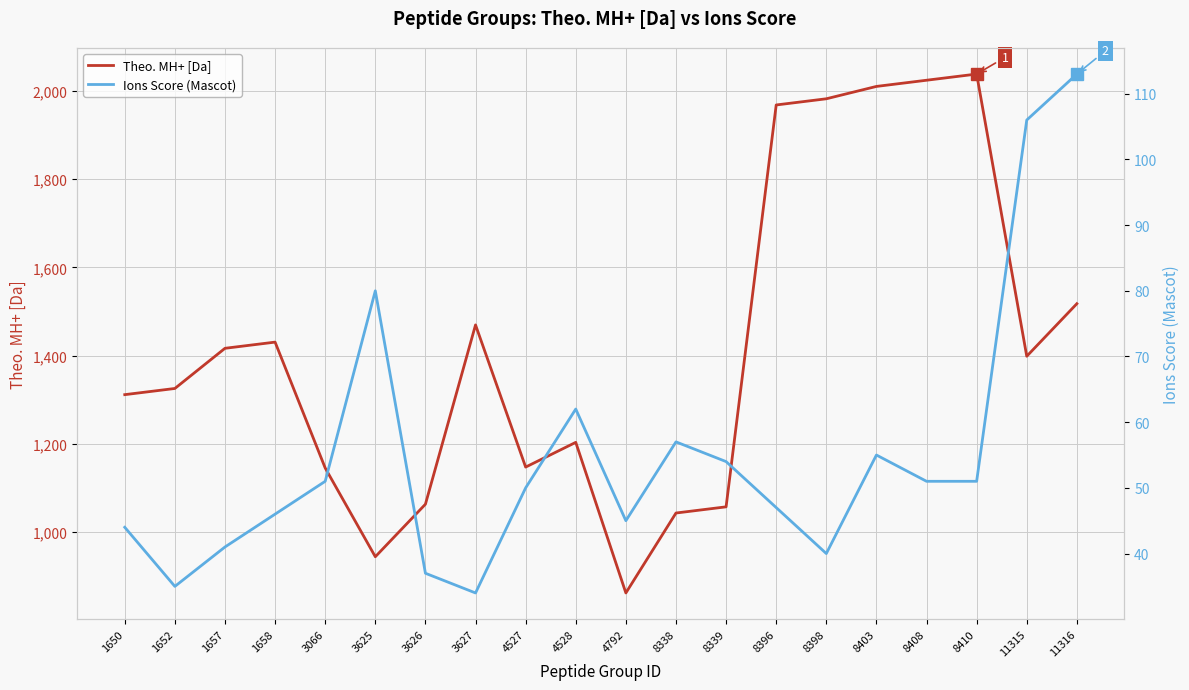

True or false: Ions Score (Mascot) has a value of 45.0 at 4792.

True